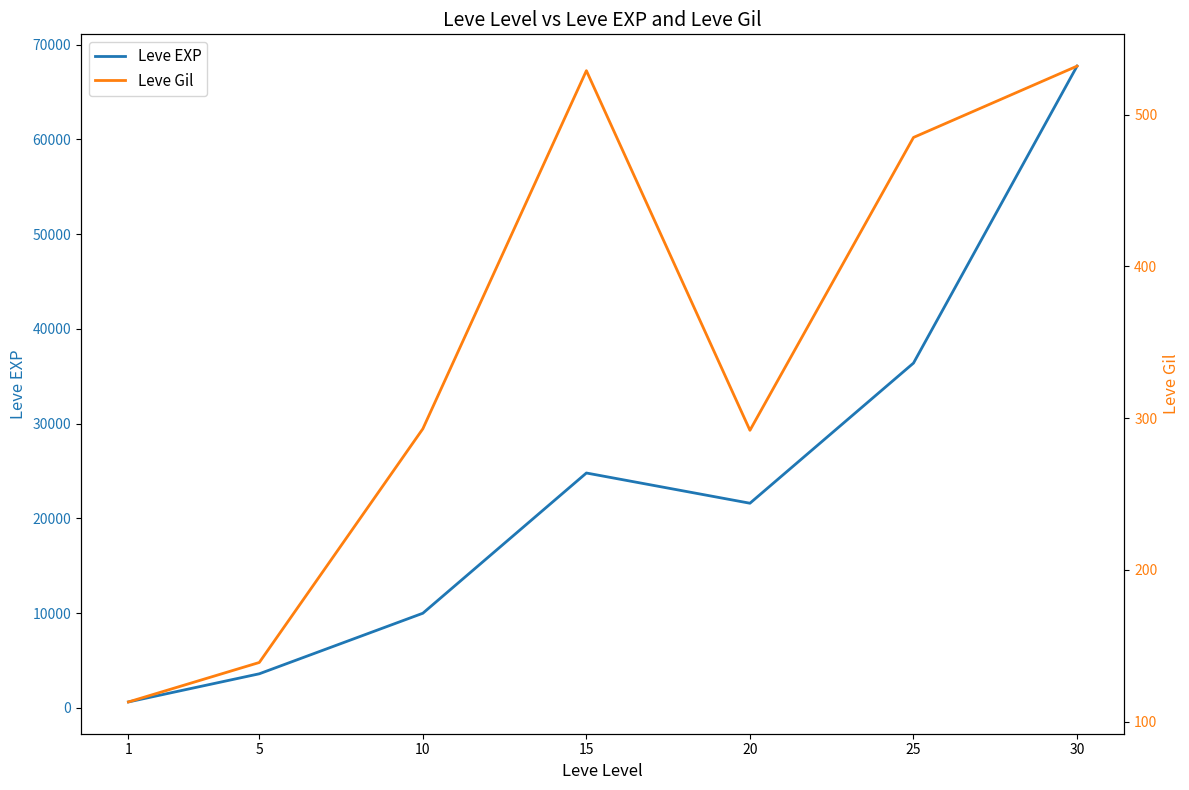

At which category does Leve Gil reach its first local peak?

15